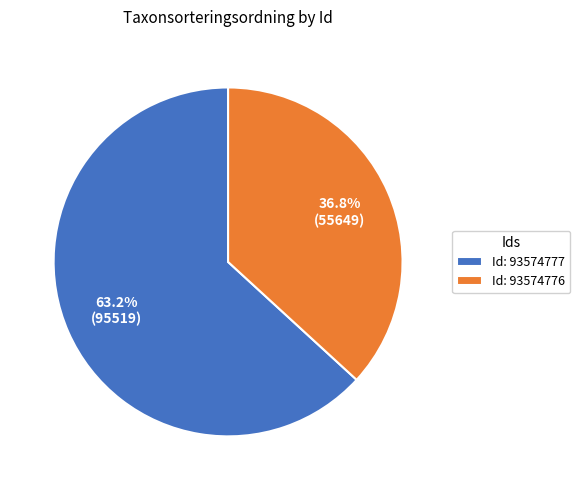

Which slice is the largest?

Id: 93574777